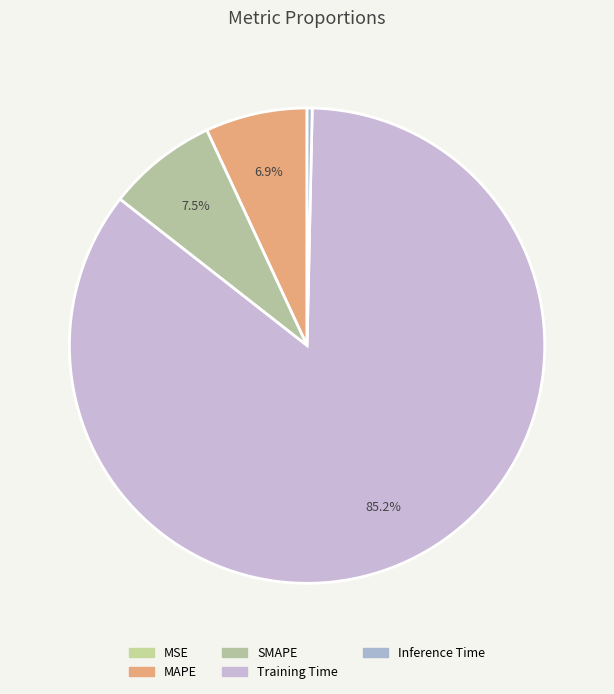

What is the change in value from SMAPE to Inference Time?

-0.2